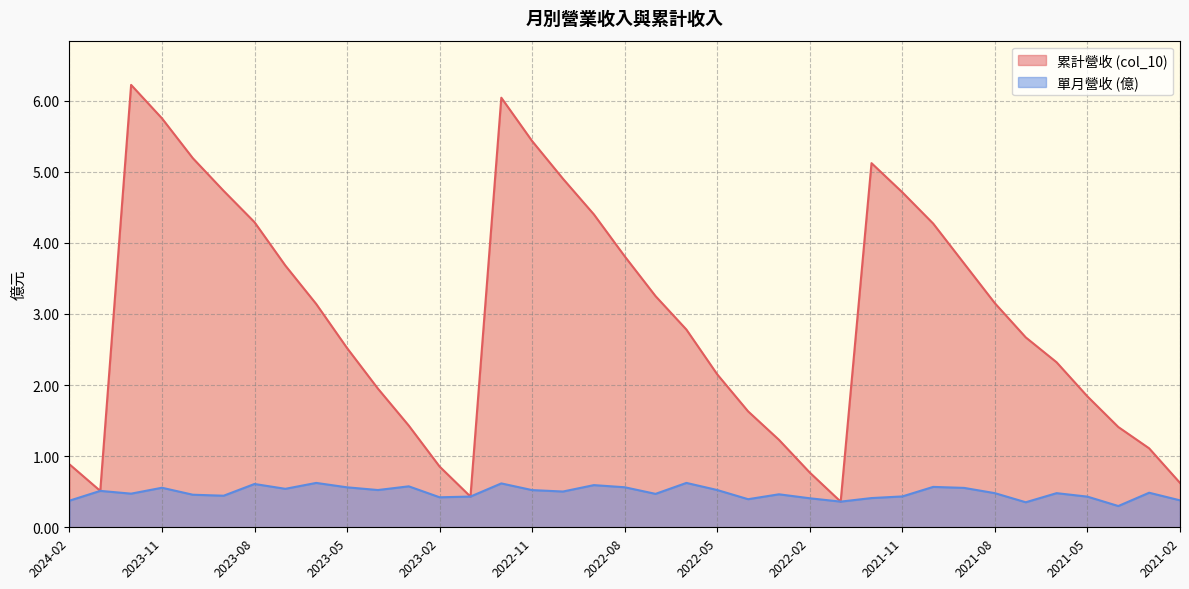

At which category is the sum across all series the highest?

2023-12